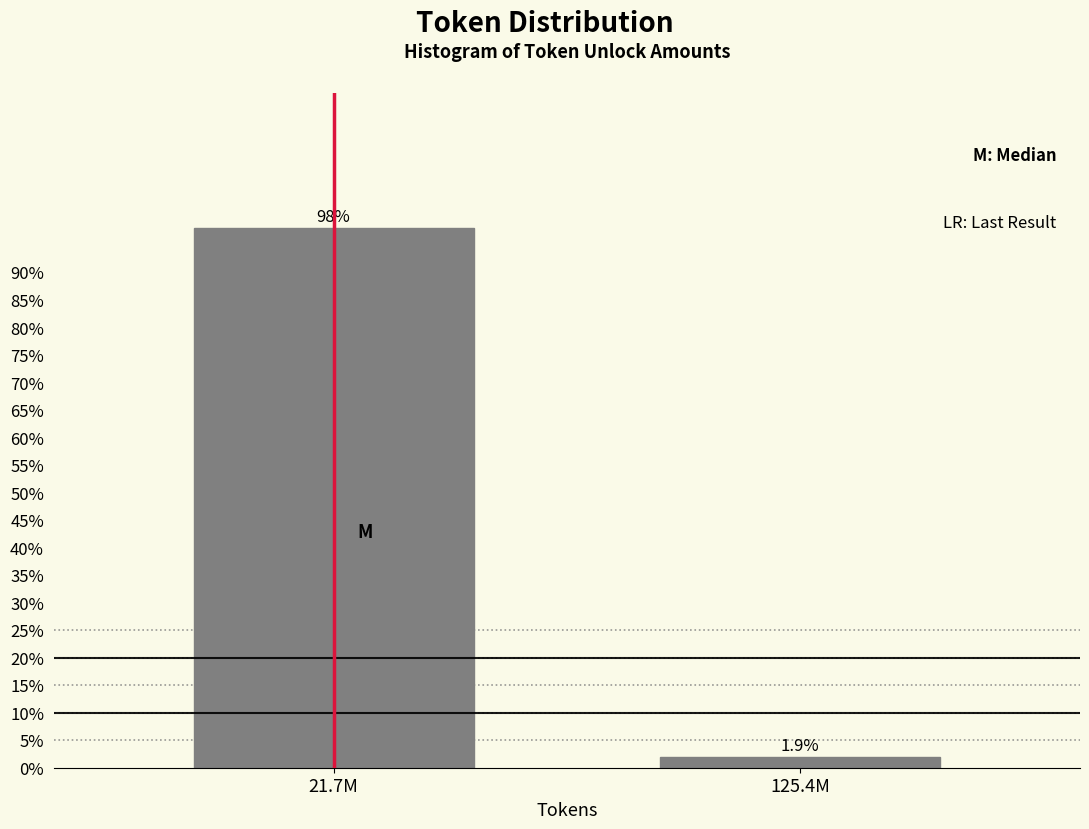

Reading left to right, list all the values displayed in this chart.

21.7M=98.1	125.4M=1.9